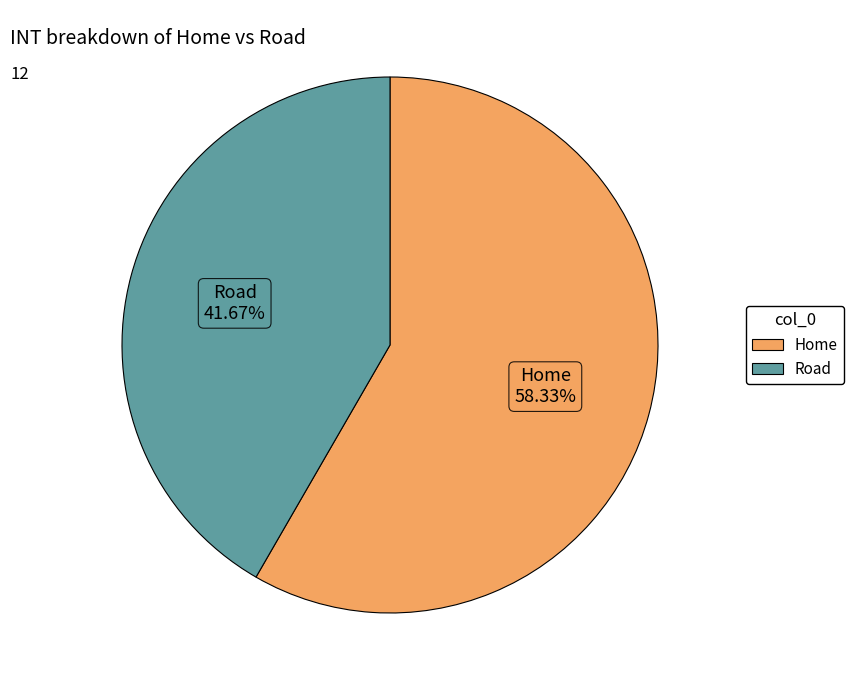

What is the ratio of the value at Home to the value at Road?

1.4